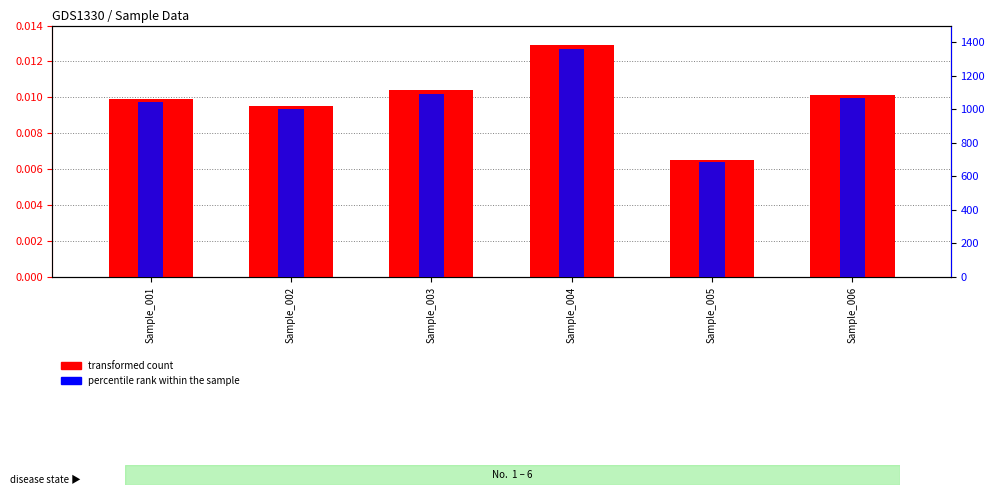

What is the sum of the percentile rank within the sample values at Sample_002 and Sample_006?

2068.2